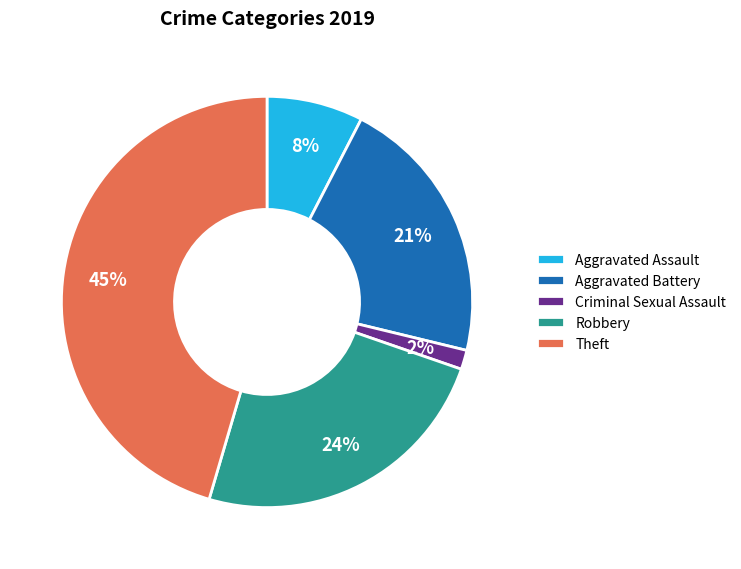

Count the number of slices in the pie.

5